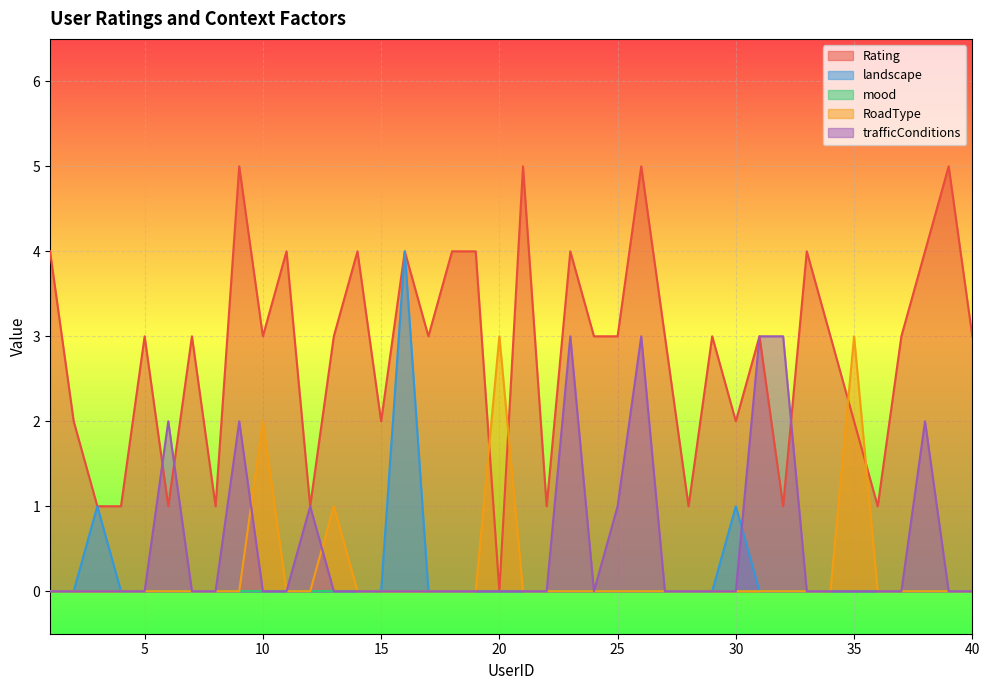

True or false: RoadType and trafficConditions cross at least once.

True